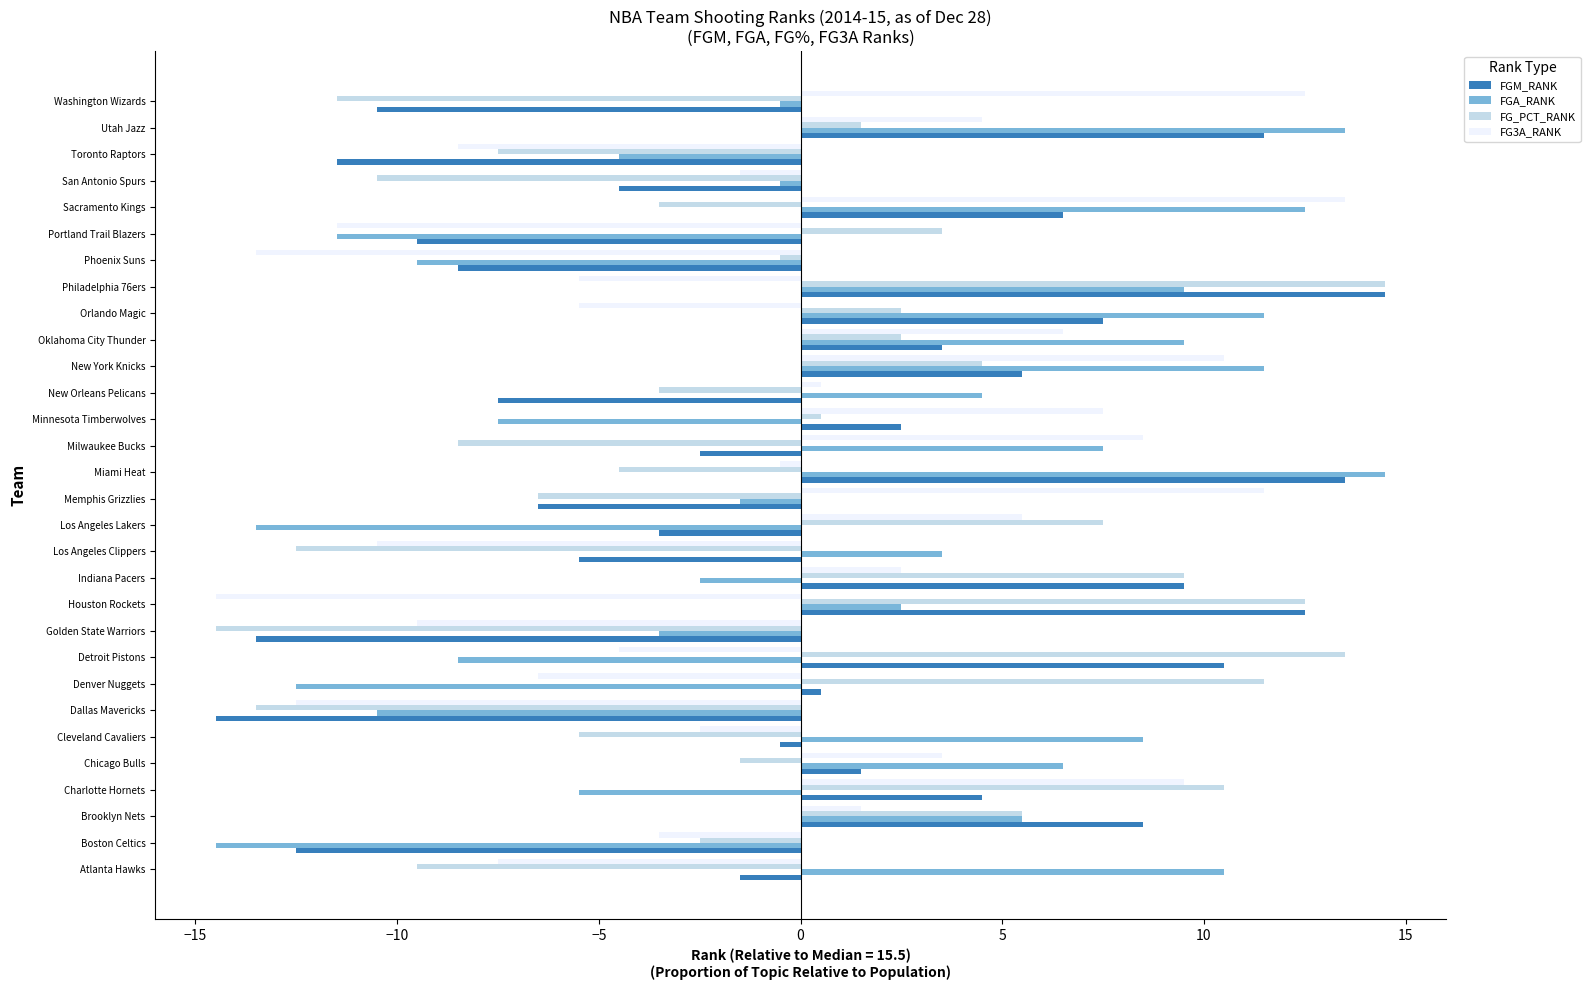

At which label does FGA_RANK reach its minimum?

Boston Celtics